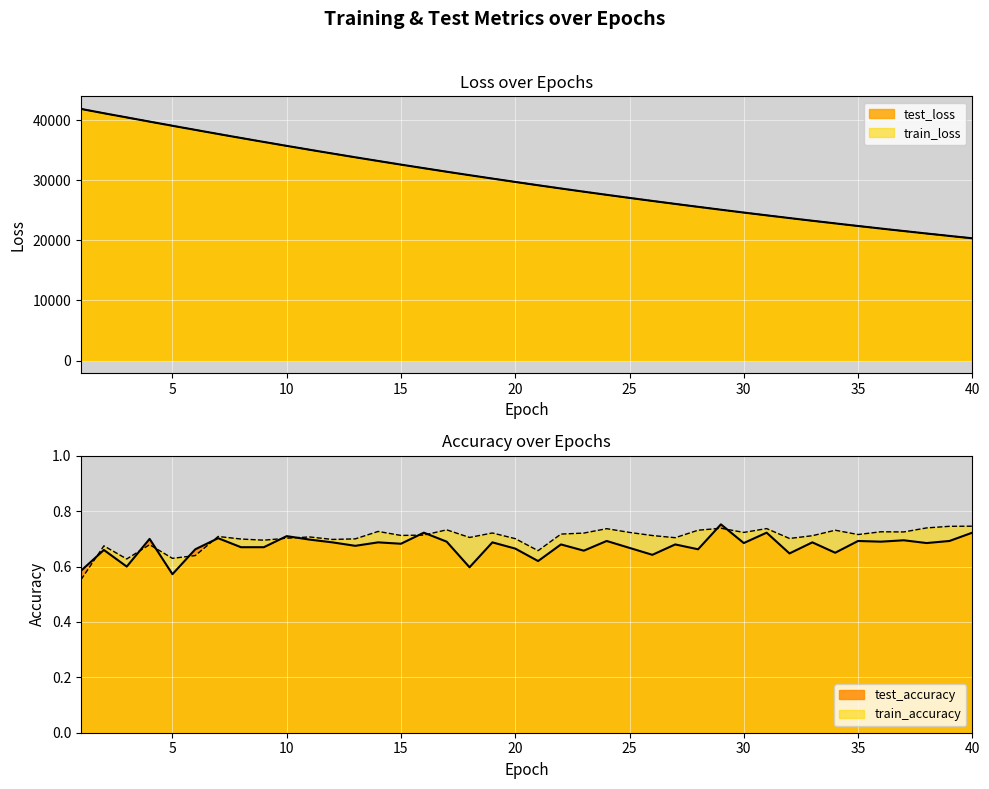

What is the difference between the highest and lowest values at 11?

35062.8